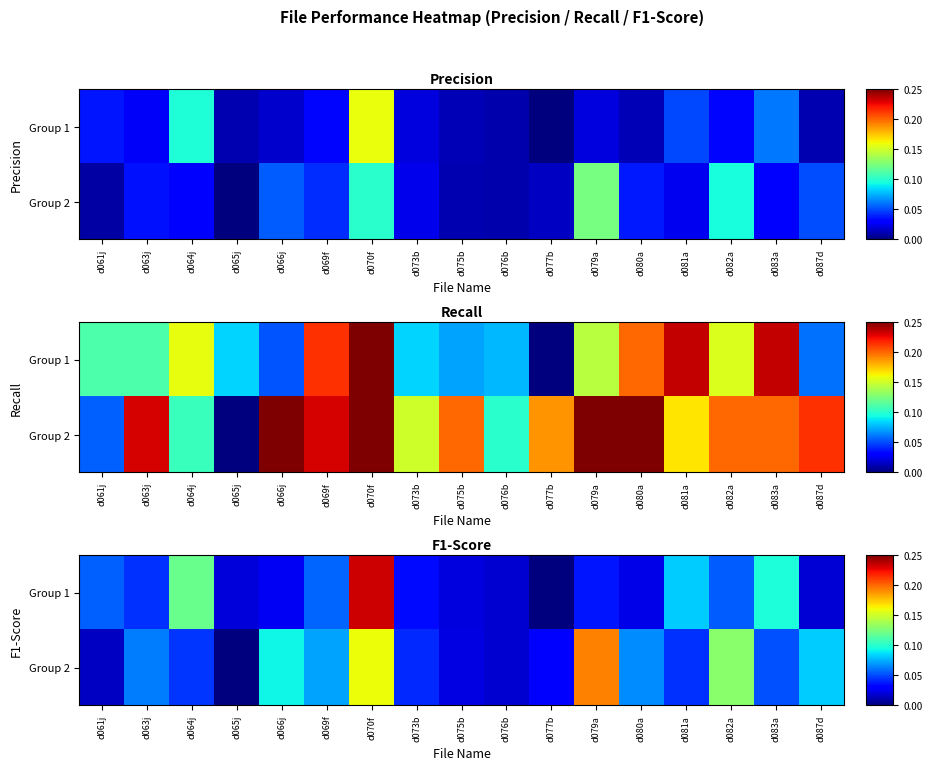

Is the value of Group 2 at d065j greater than the value of Group 1 at d065j?

No